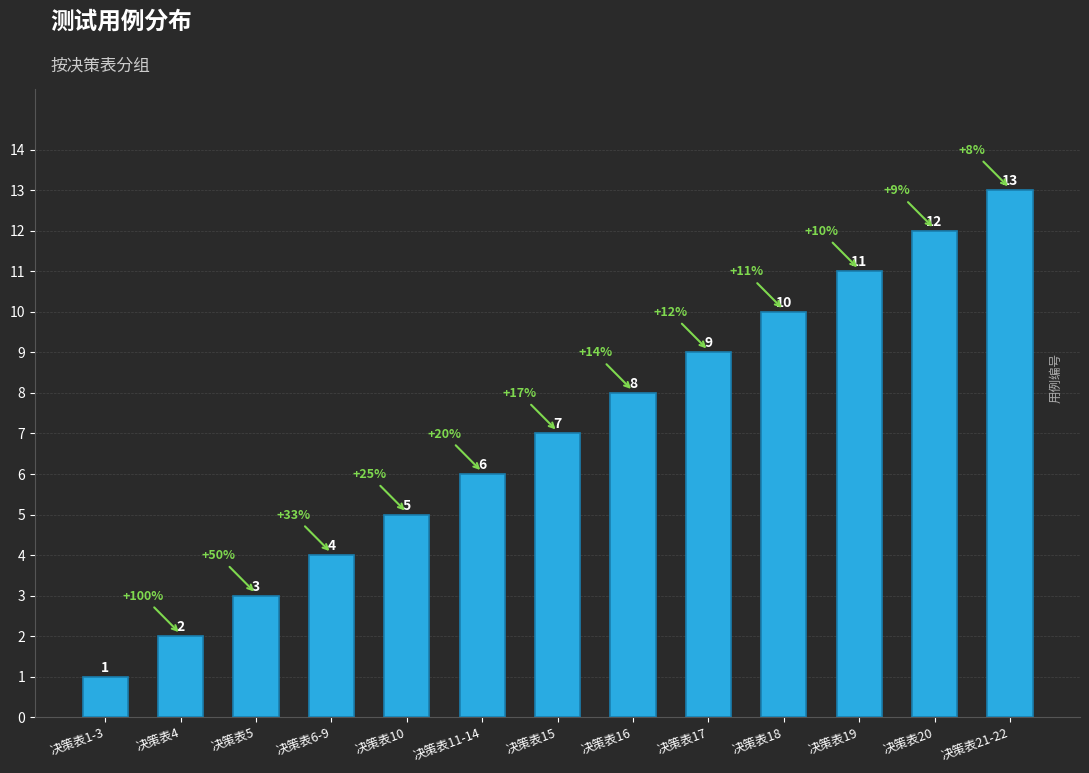

What value does the data have at 决策表21-22?

13